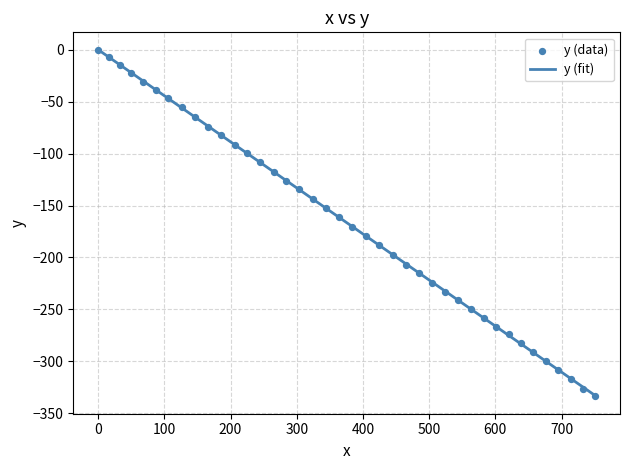

What is the change in value from 50.2 to 694.9?

-285.9